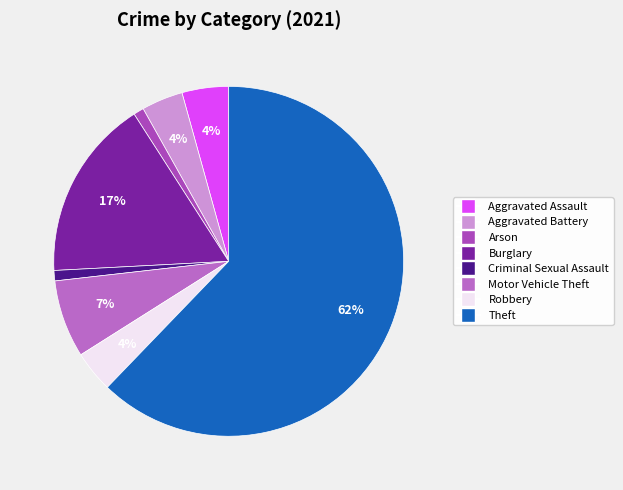

How many slices are in this pie chart?

8